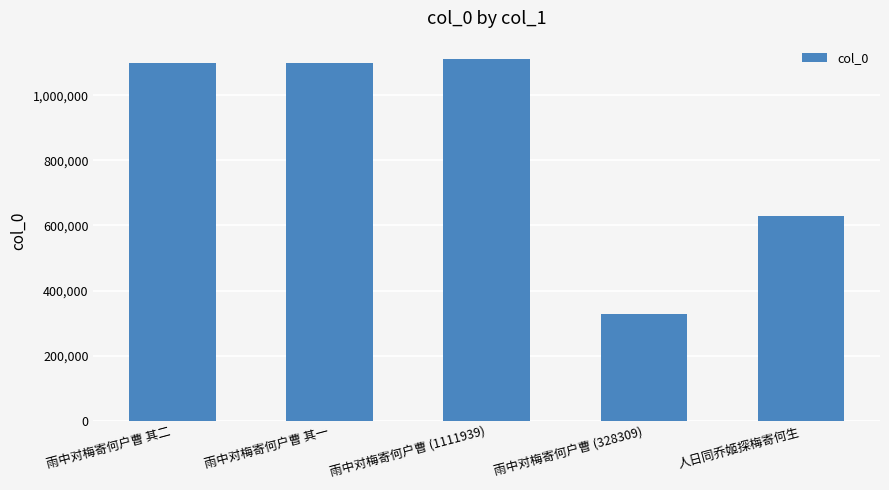

The value at 人日同乔姬探梅寄何生 is 1064828. True or false?

False